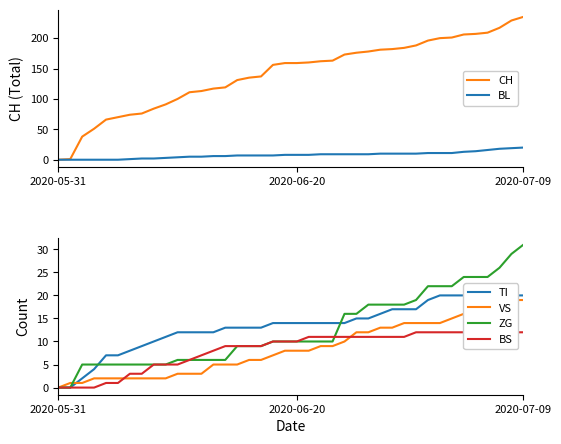

Is it true that TI equals 30 at 30?

False